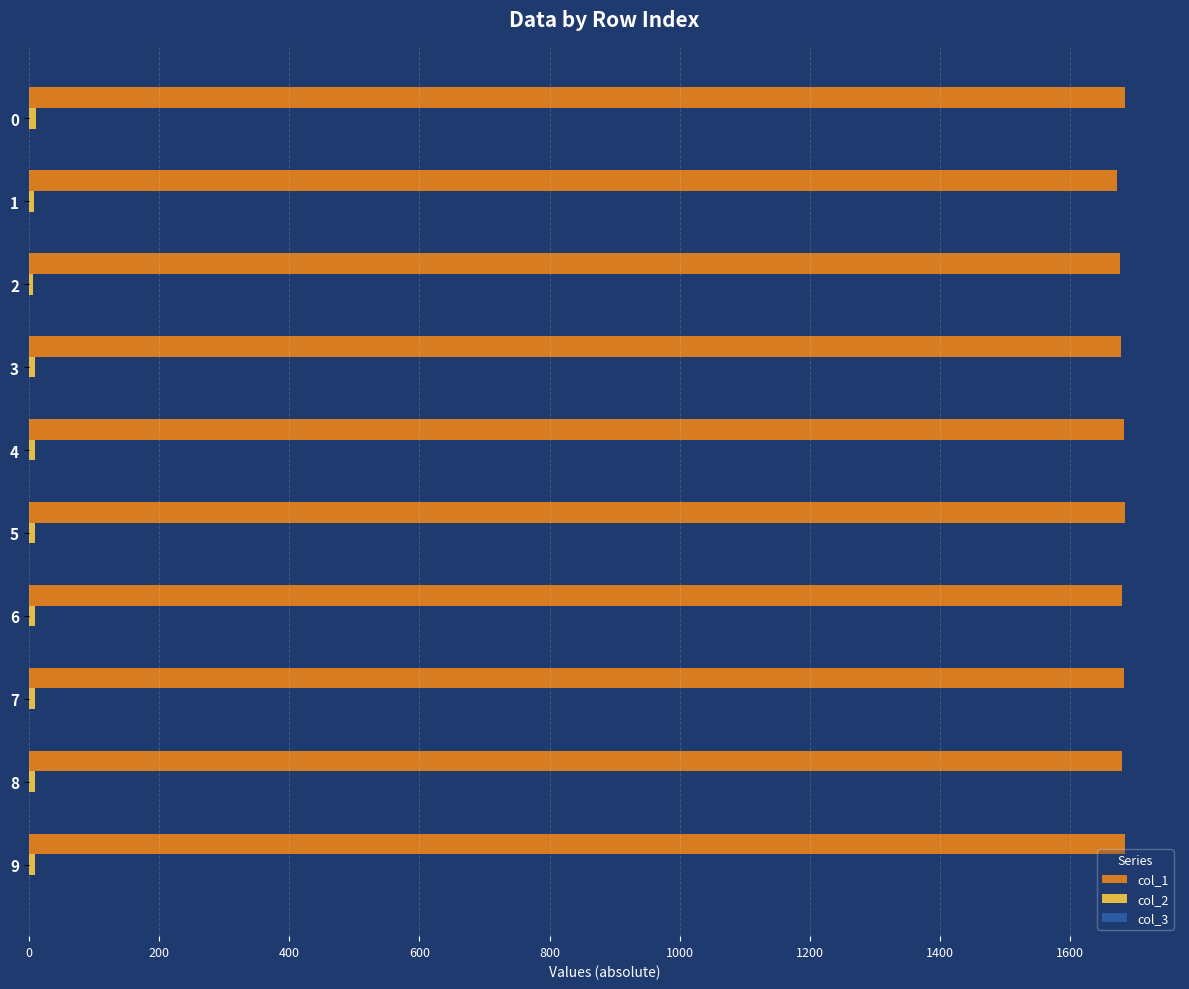

Which series has the largest total across all categories?

col_1